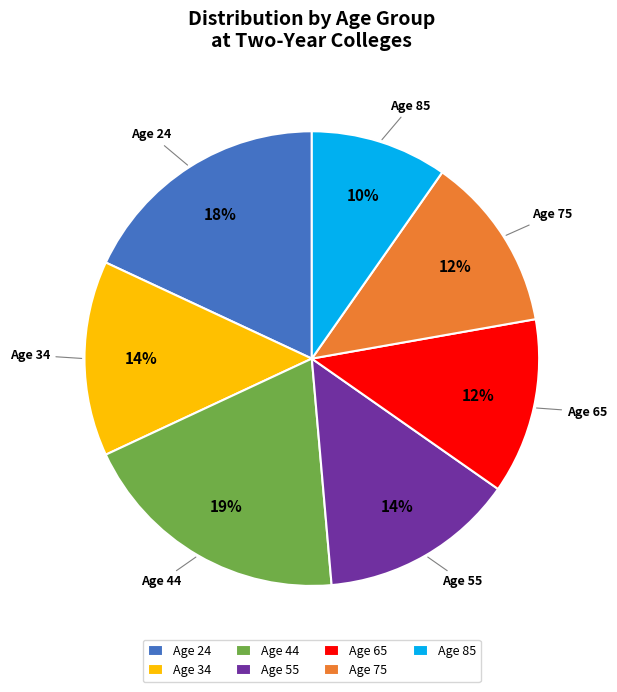

To the nearest percent, what is the average slice percentage?

14%